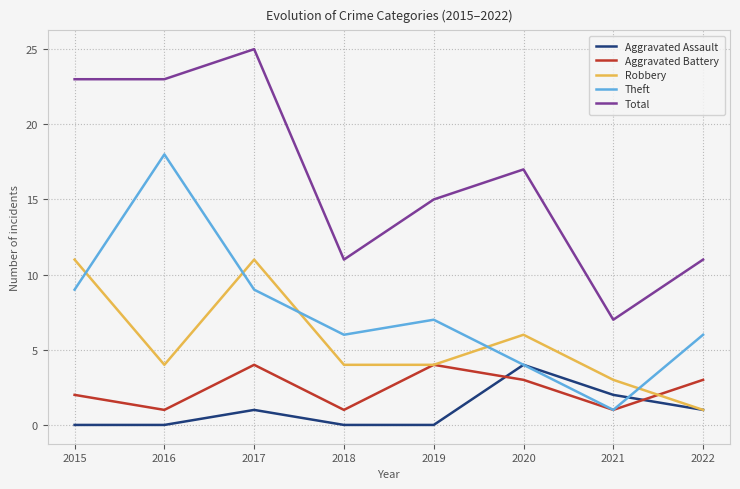

Which series changed the most between 2018 and 2020?

Total